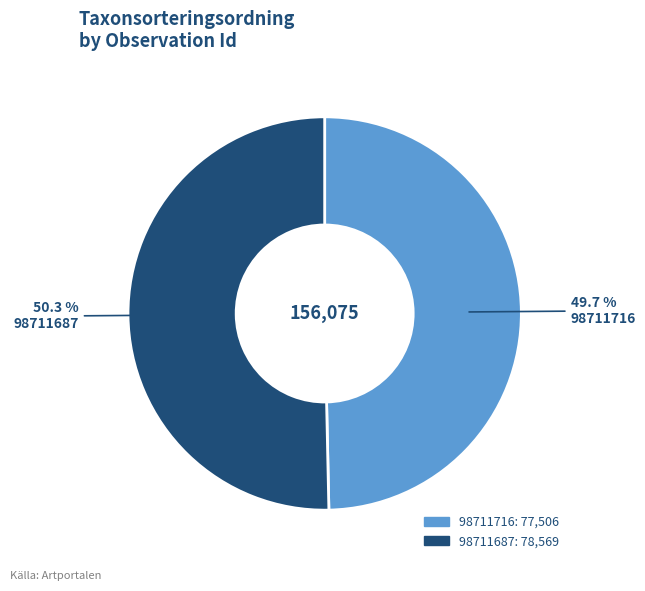

Does 98711687 account for over 50% of the chart?

Yes